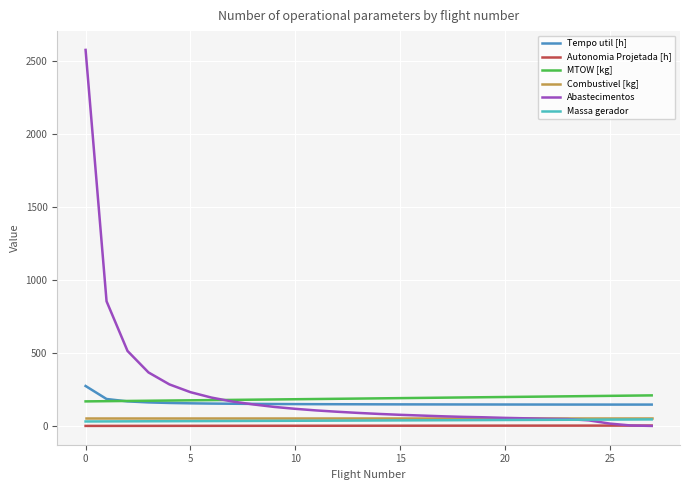

Count the number of data series in this chart.

6